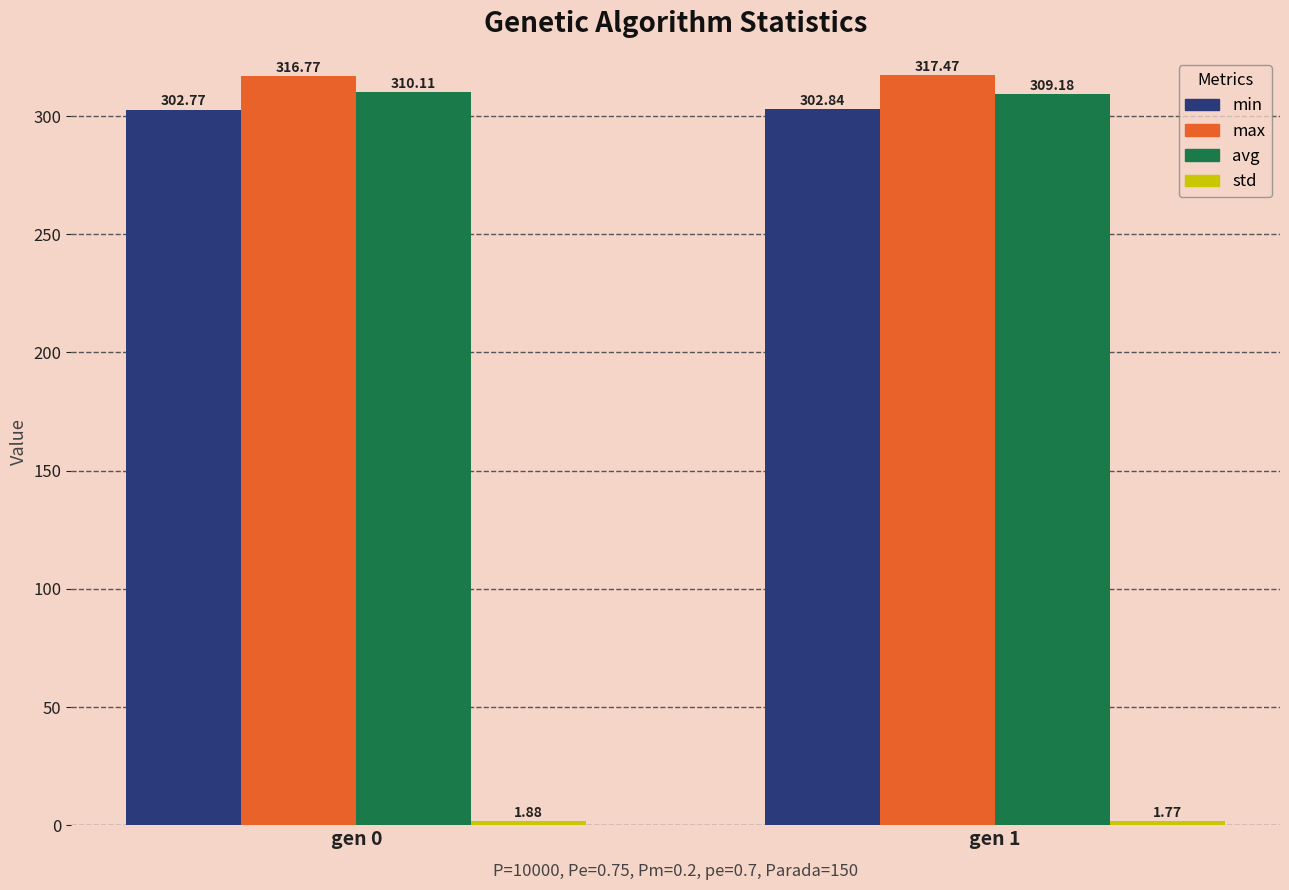

At how many categories does at least one series exceed 285?

2